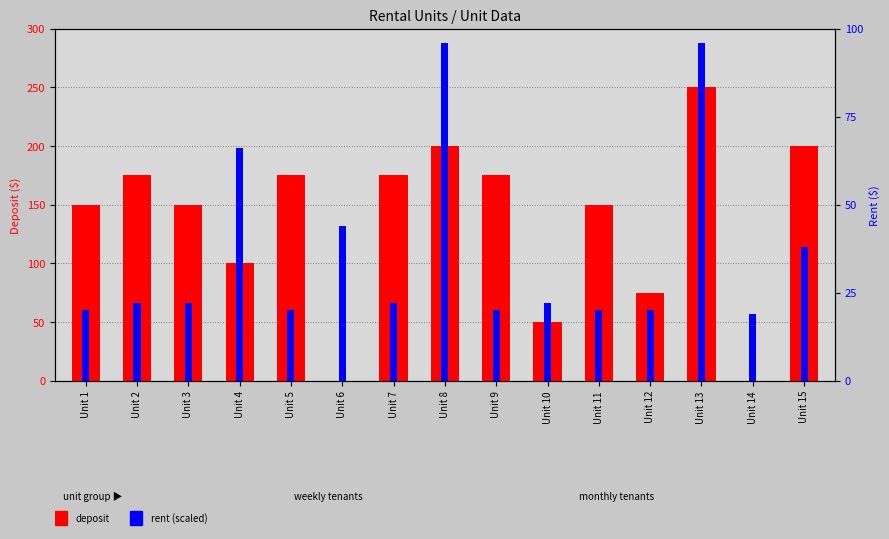

Which series has the widest spread of values?

deposit